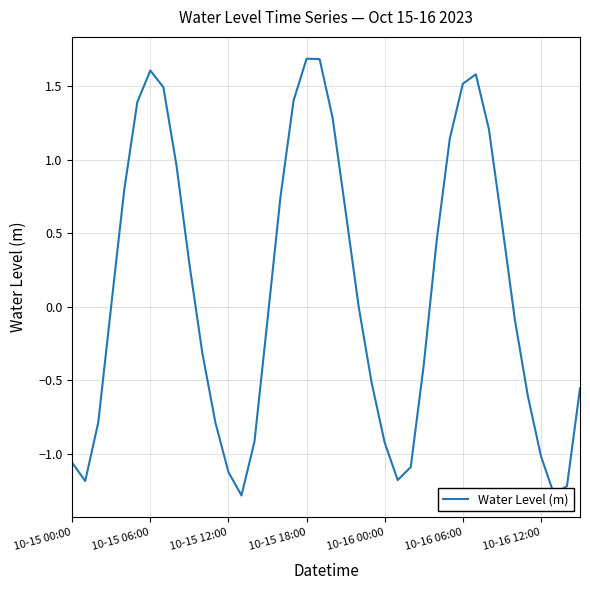

True or false: there are more than 0 points higher than both neighbors.

True